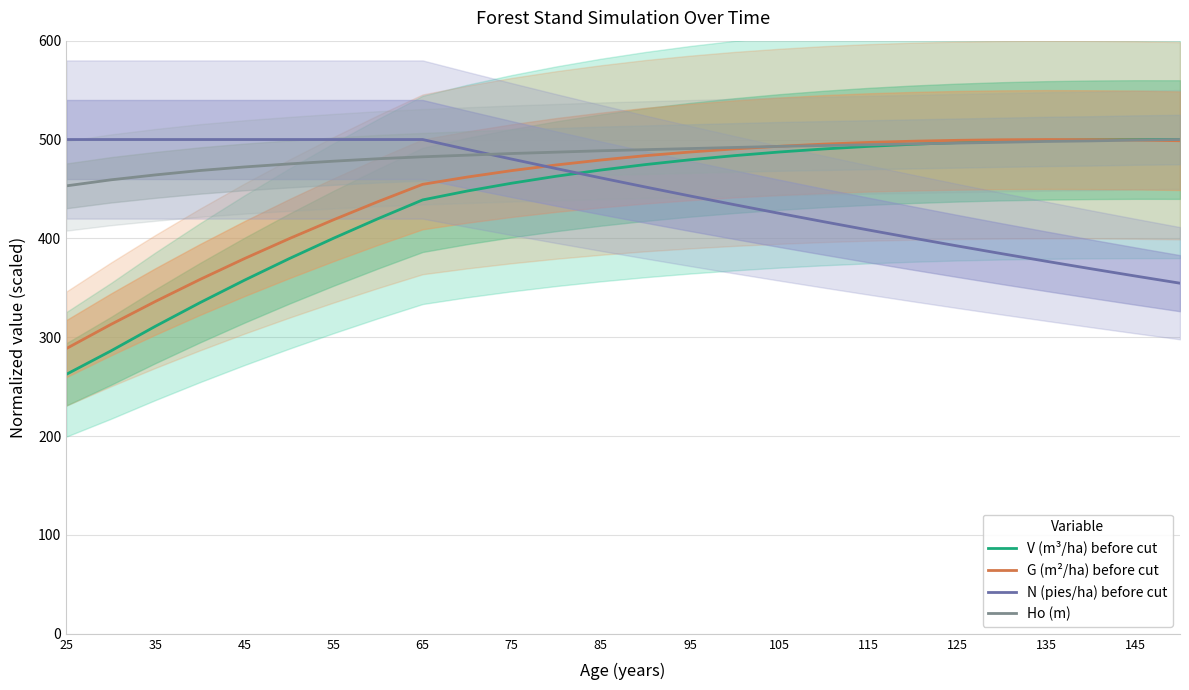

What are all the series names shown in the legend?

V (m³/ha) before cut, G (m²/ha) before cut, N (pies/ha) before cut, Ho (m)